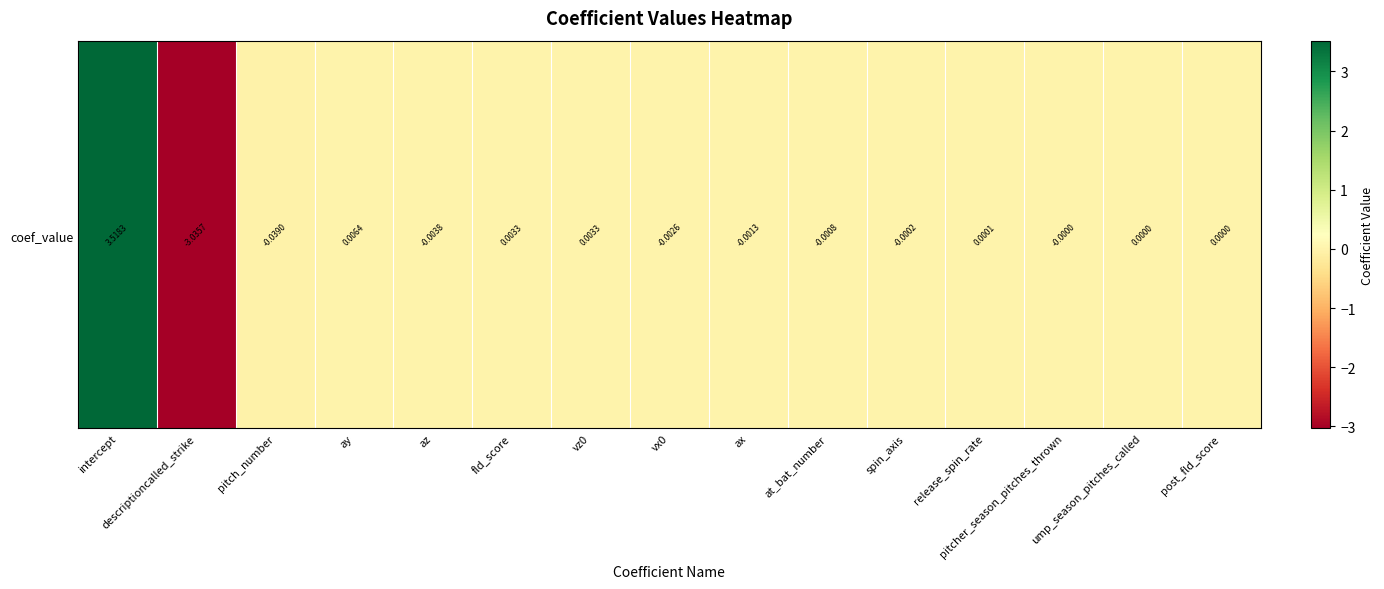

What is the sum of all values?

0.4